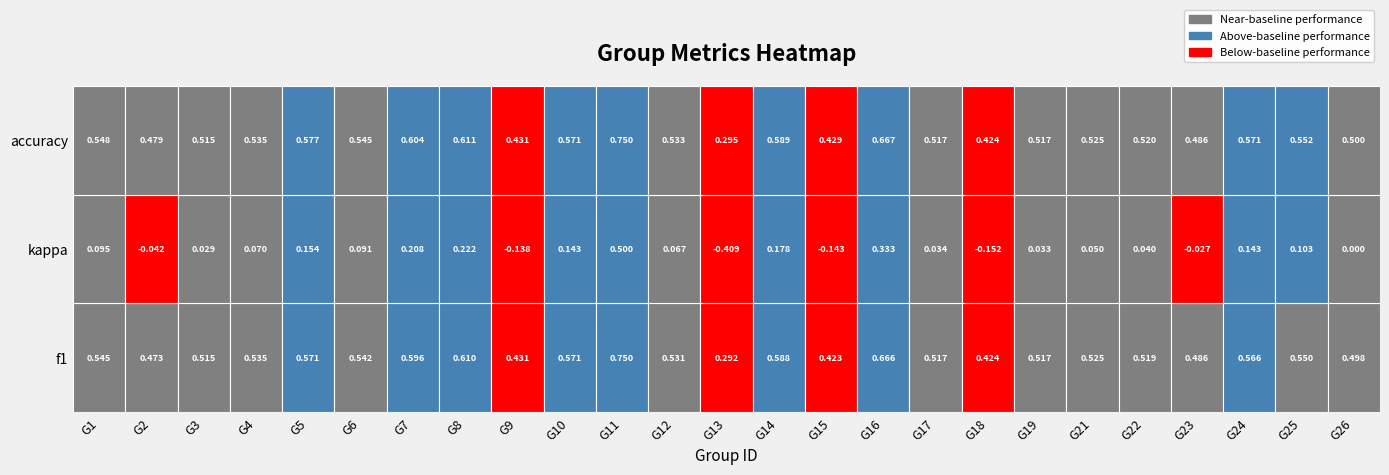

What is the average value of the accuracy series?

0.5